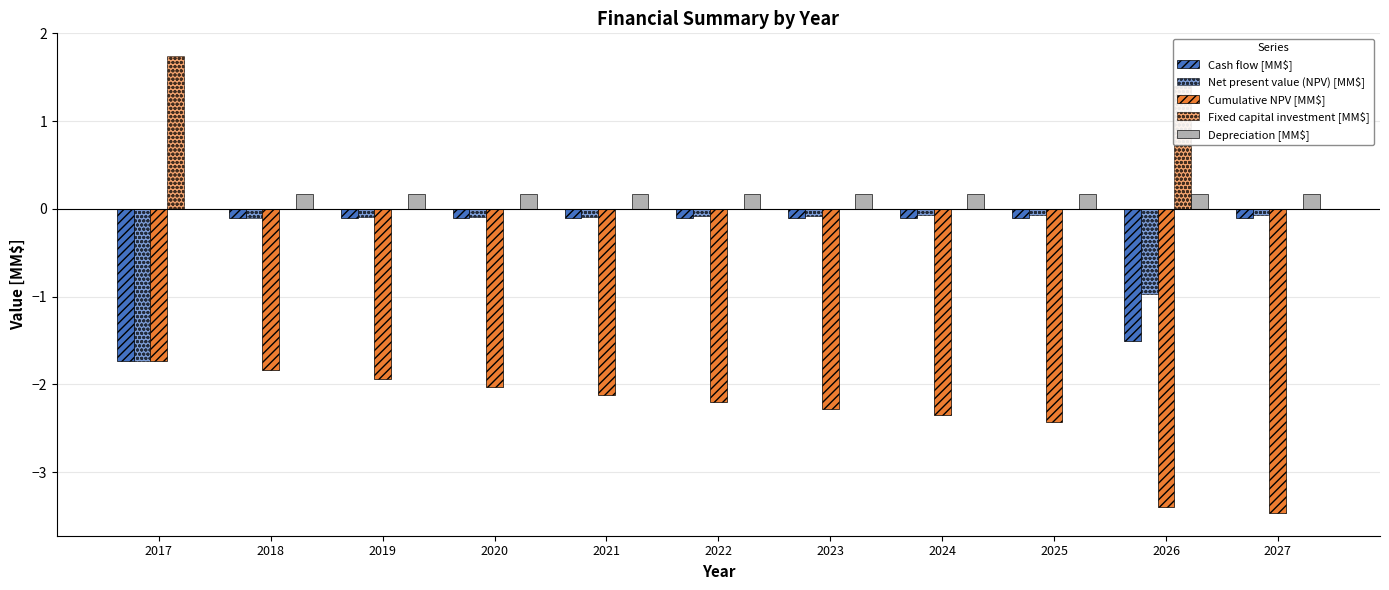

How many groups of bars are there?

11